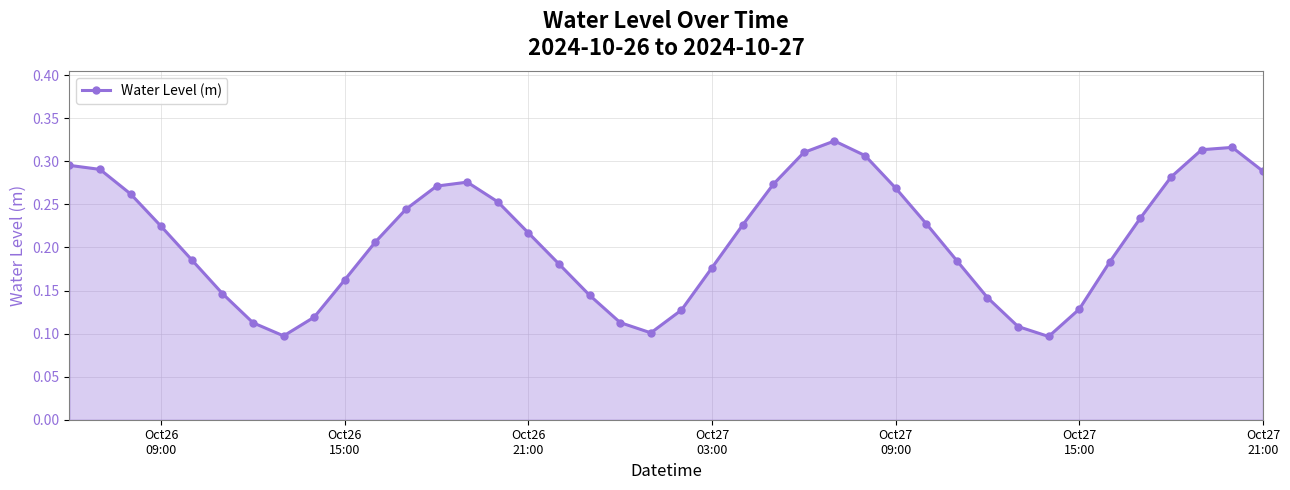

What is the sum of all values?

8.4